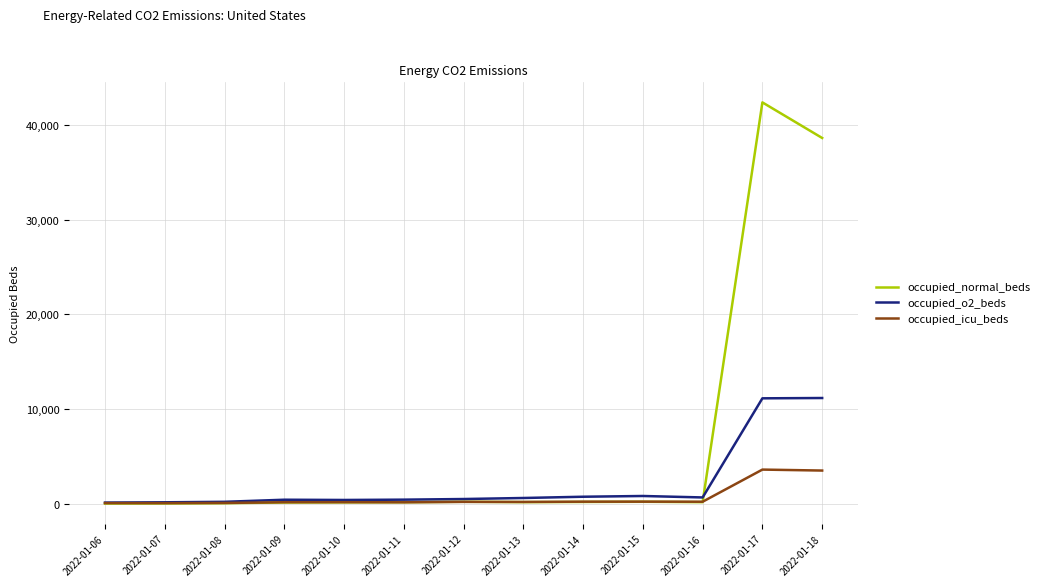

At which label does occupied_normal_beds reach its peak?

2022-01-17